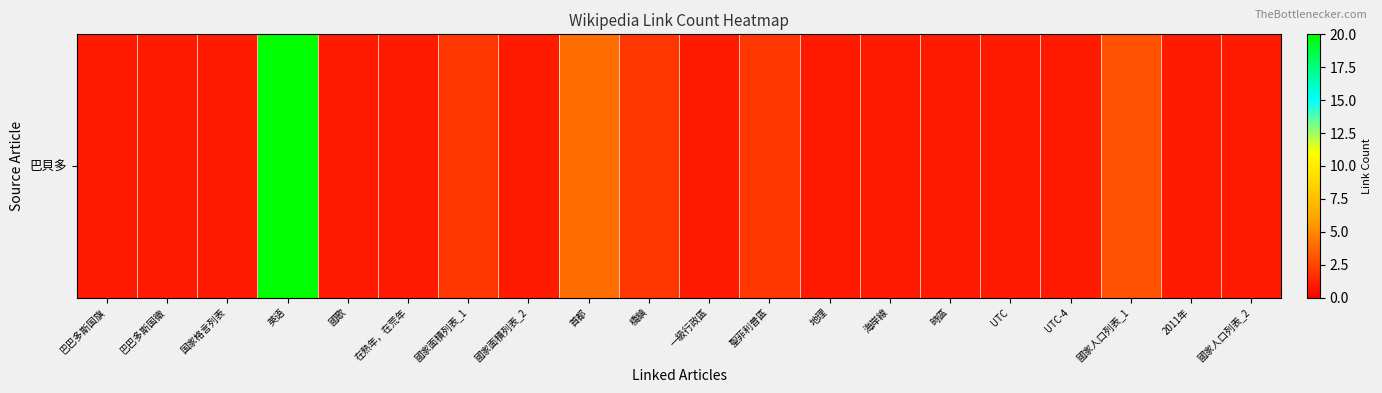

Reading left to right, extract all data points from this chart.

巴巴多斯国旗=1	巴巴多斯国徽=1	国家格言列表=1	英语=20	國歌=1	在熟年，在荒年=1	國家面積列表_1=2	國家面積列表_2=1	首都=4	橋鎮=2	一級行政區=1	聖菲利普區=2	地理=1	海岸線=1	時區=1	UTC=1	UTC-4=1	國家人口列表_1=3	2011年=1	國家人口列表_2=1